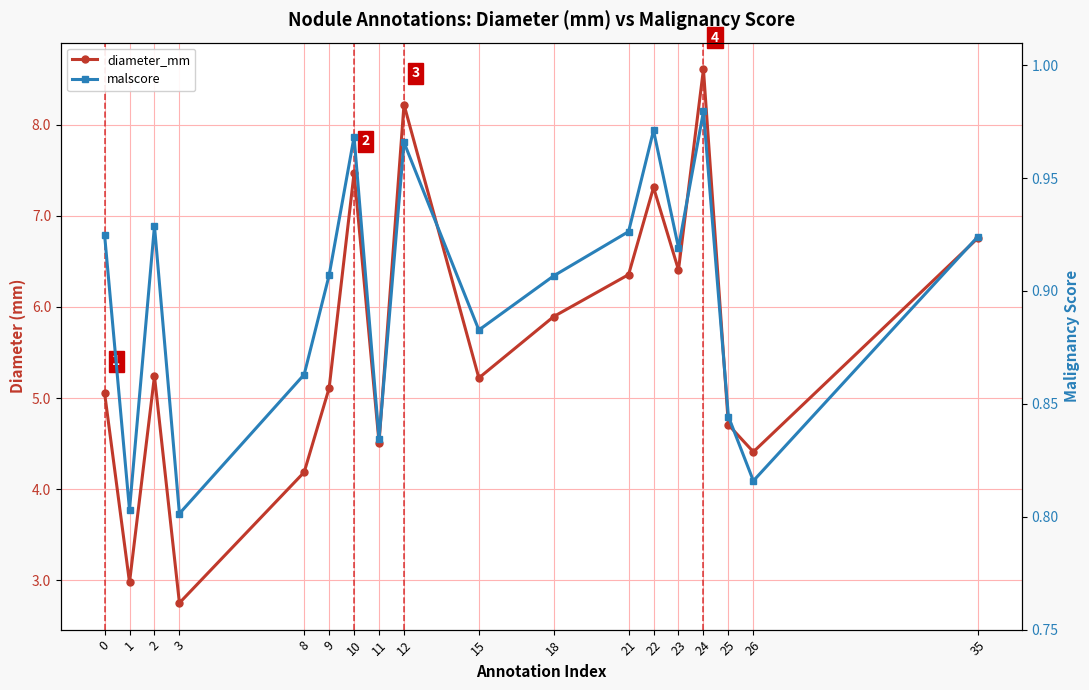

Reading left to right, list all the values displayed in this chart.

diameter_mm: 5.1	3.0	5.2	2.8	4.2	5.1	7.5	4.5	8.2	5.2	5.9	6.4	7.3	6.4	8.6	4.7	4.4	6.8
malscore: 0.9	0.8	0.9	0.8	0.9	0.9	1.0	0.8	1.0	0.9	0.9	0.9	1.0	0.9	1.0	0.8	0.8	0.9